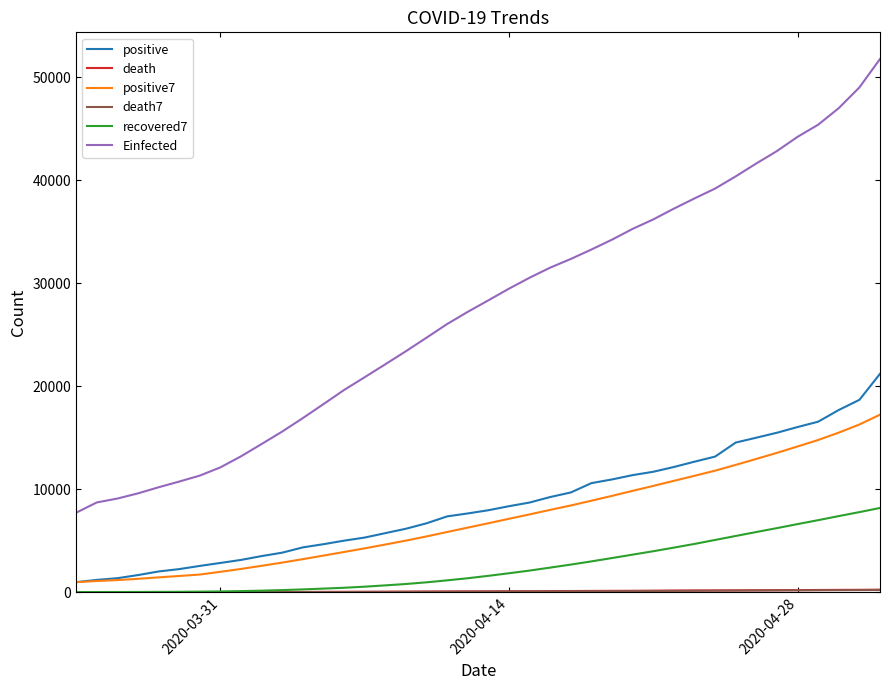

Which series has the largest total across all categories?

Einfected